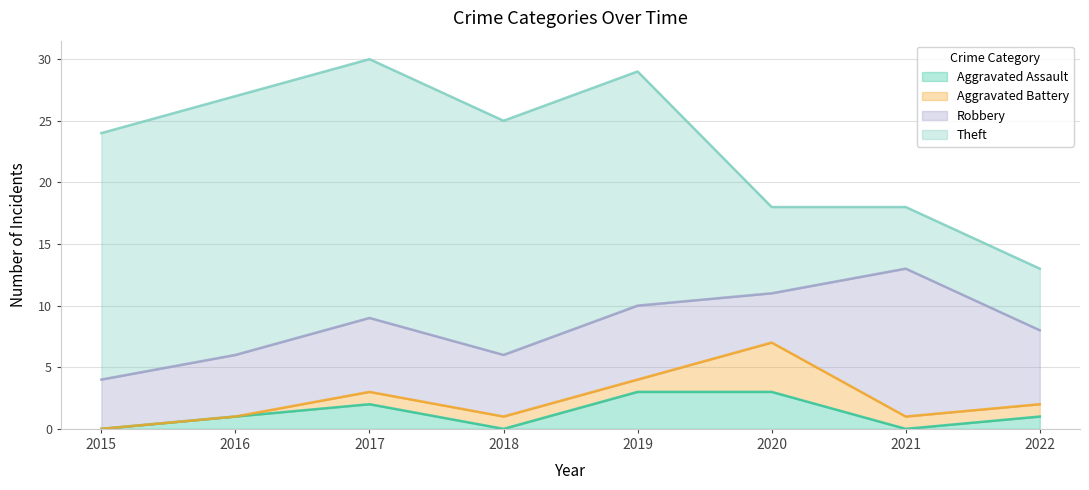

What is the sum of all Theft values?

117